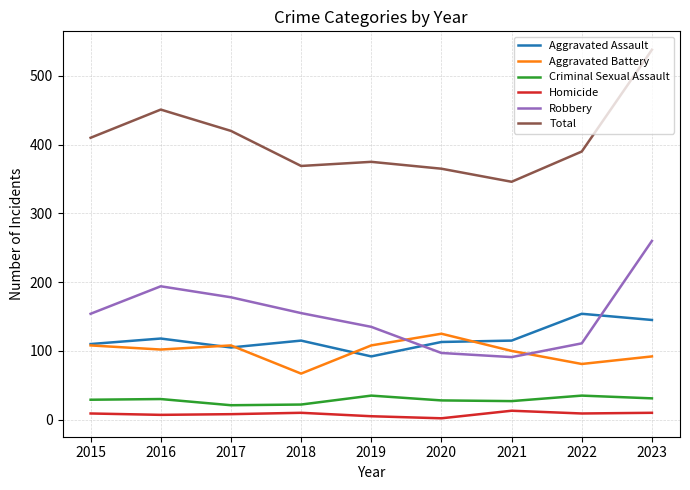

Which label corresponds to the largest value in the chart?

2023